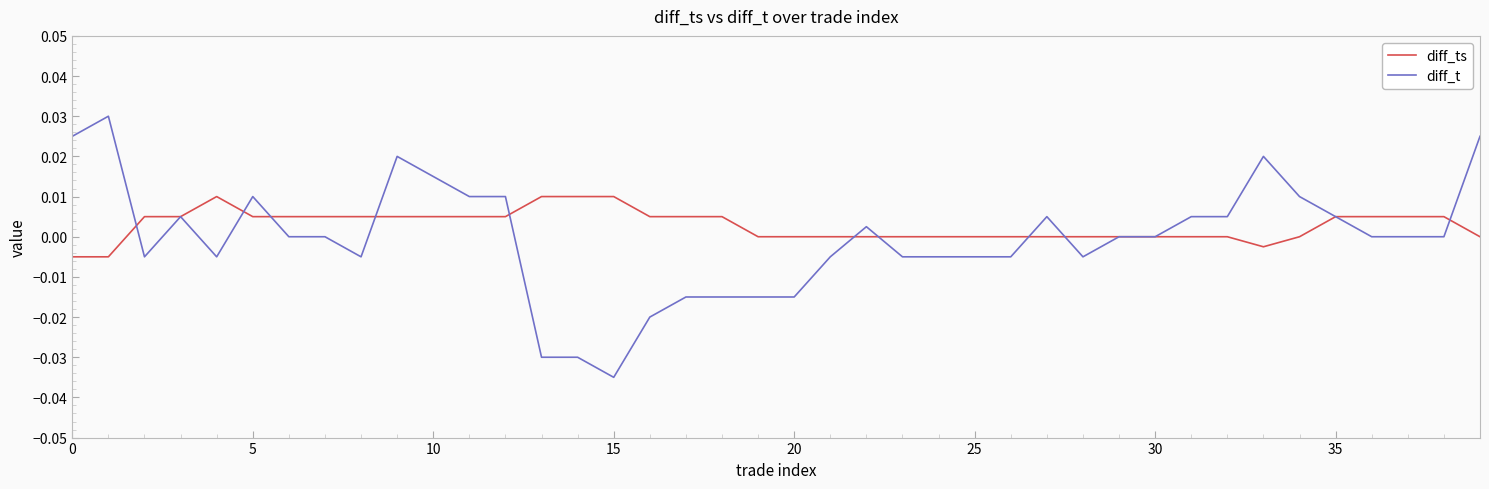

List the series in order of their peak value, highest first.

diff_t, diff_ts